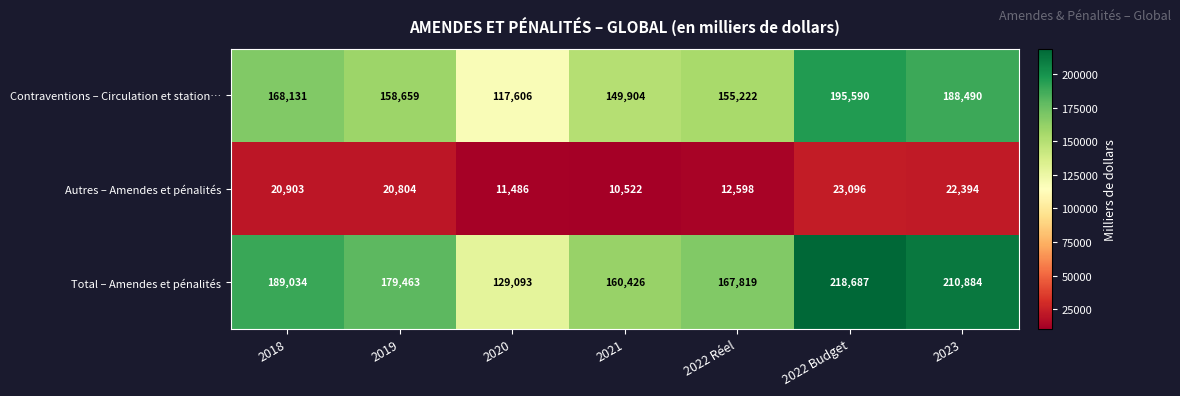

What is the difference between the second highest and second lowest values in the Autres – Amendes et pénalités series?

10908